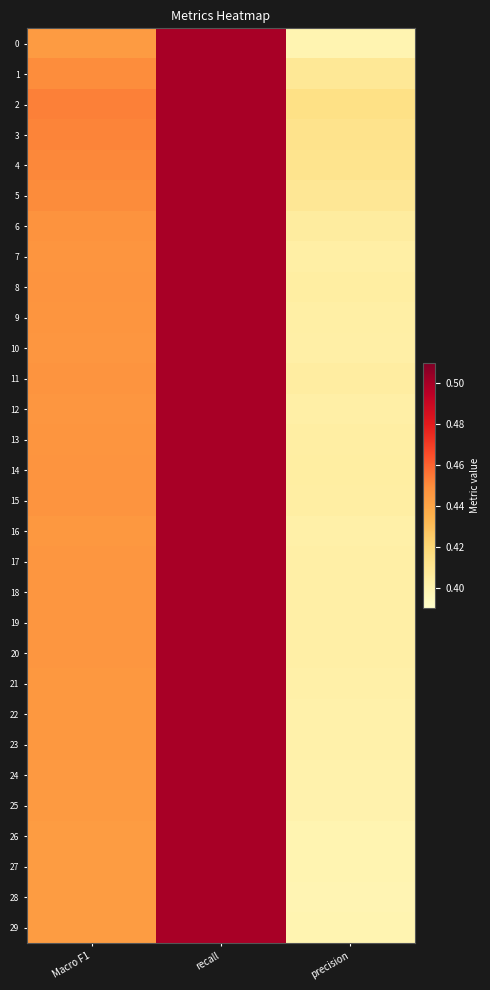

List the series in order of their peak value, lowest first.

0, 1, 2, 3, 4, 5, 6, 7, 8, 9, 10, 11, 12, 13, 14, 15, 16, 17, 18, 19, 20, 21, 22, 23, 24, 25, 26, 27, 28, 29